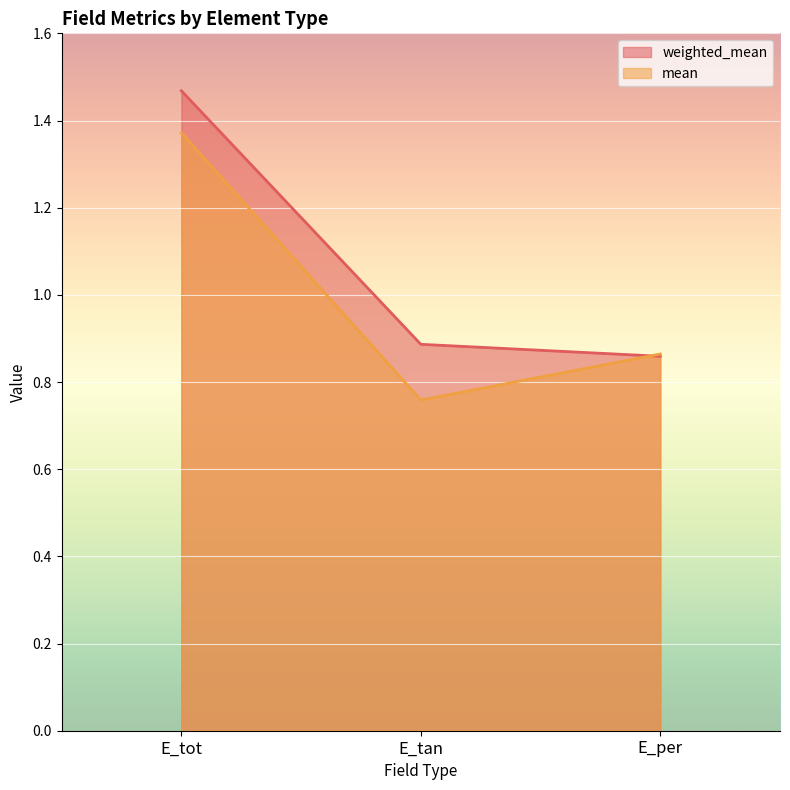

What is the average value of the weighted_mean series?

1.1